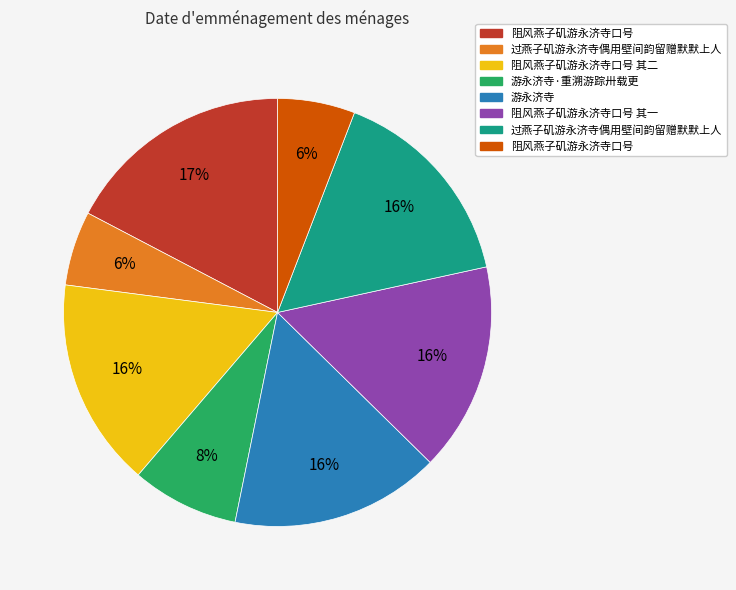

To the nearest percent, what is the average slice percentage?

12%